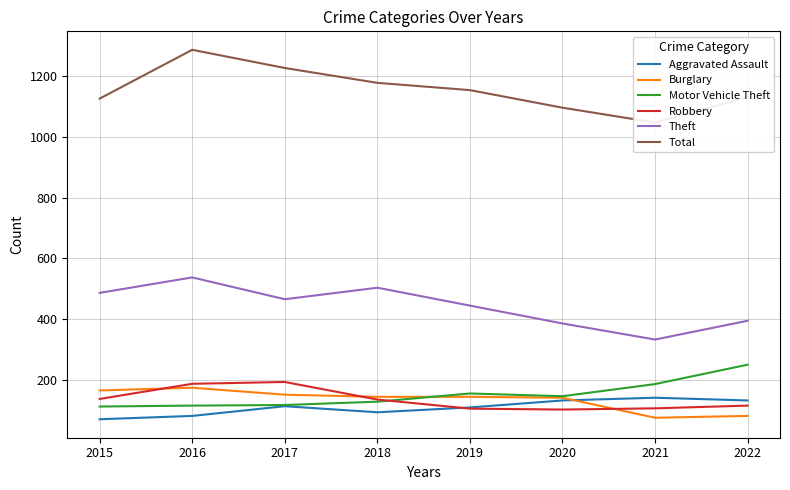

How many data points in Burglary are less than 143?

3